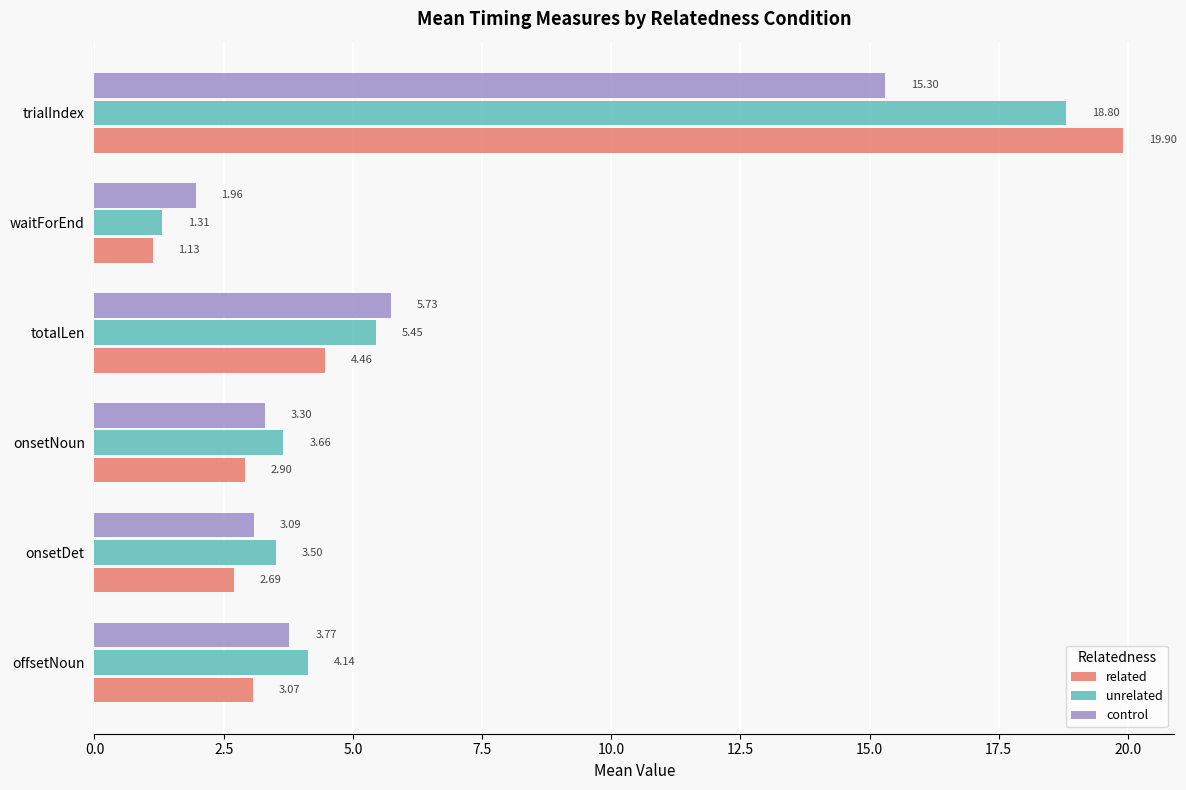

At which label is control closest to 8?

totalLen